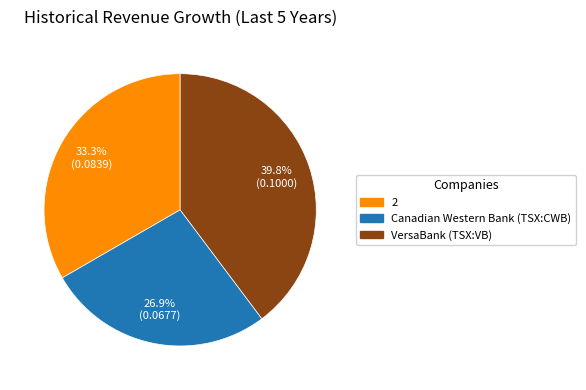

To the nearest percent, what percentage of the pie is 2?

33%